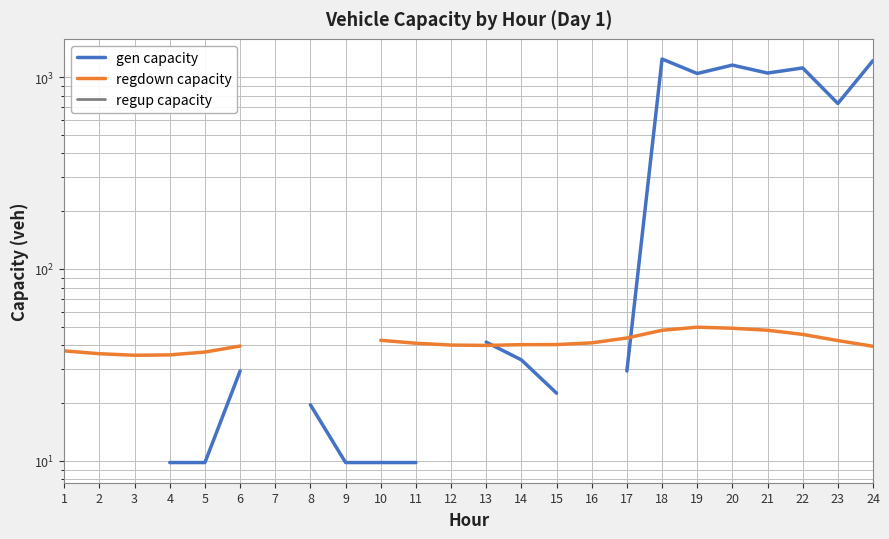

True or false: gen capacity has a value of 2.5 at 11.

False